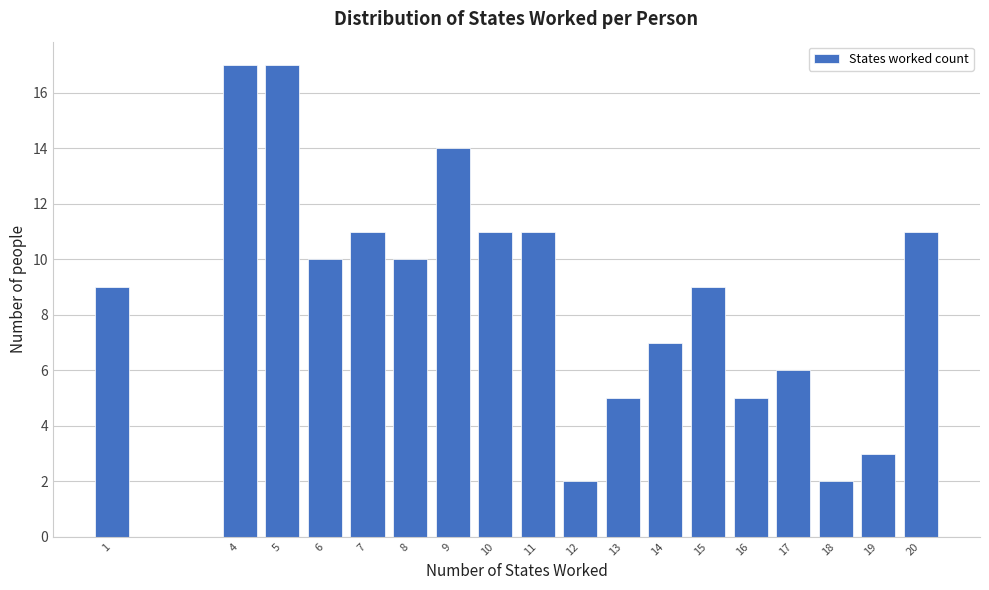

Reading right to left, extract all data points from this chart.

11	3	2	6	5	9	7	5	2	11	11	14	10	11	10	17	17	9